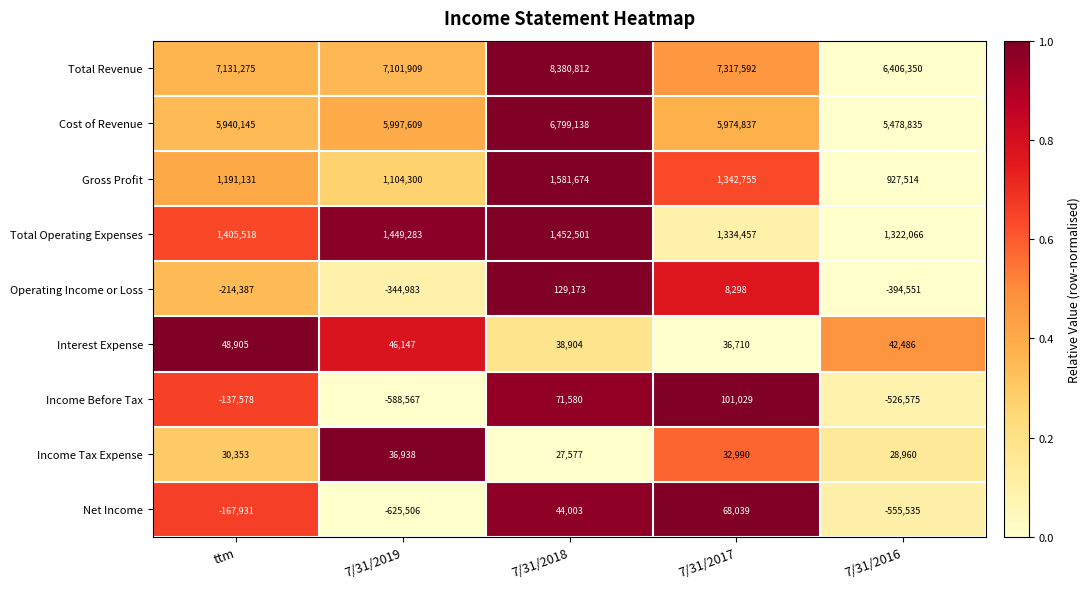

Which series has the widest spread of values?

Total Revenue